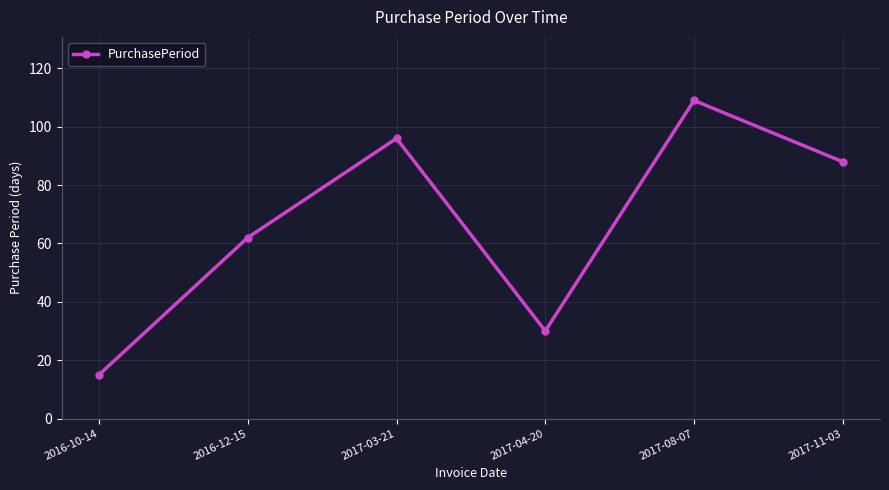

Where is the first local minimum?

2017-04-20